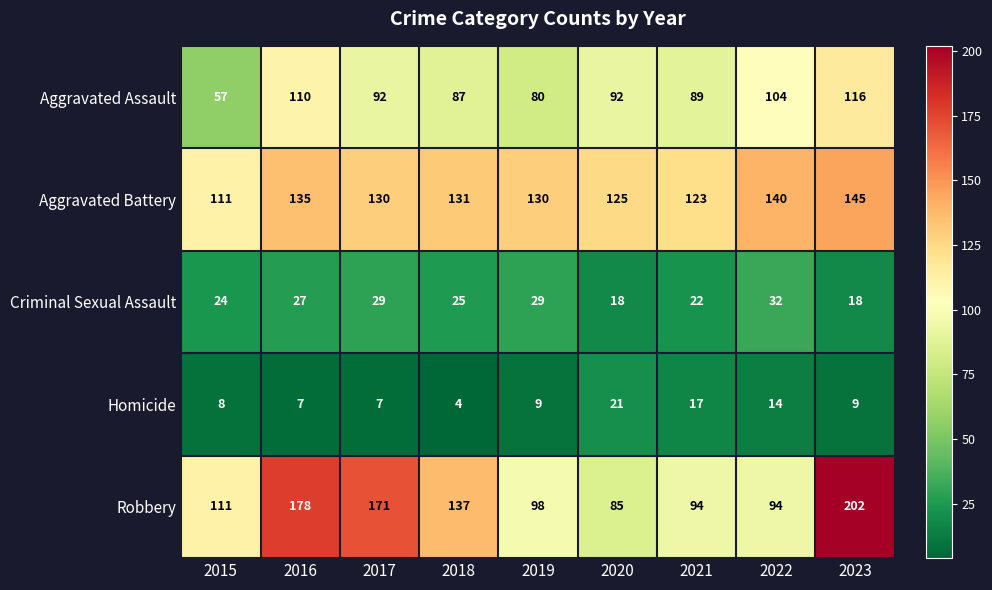

The Homicide series shows 2 at 2019. True or false?

False